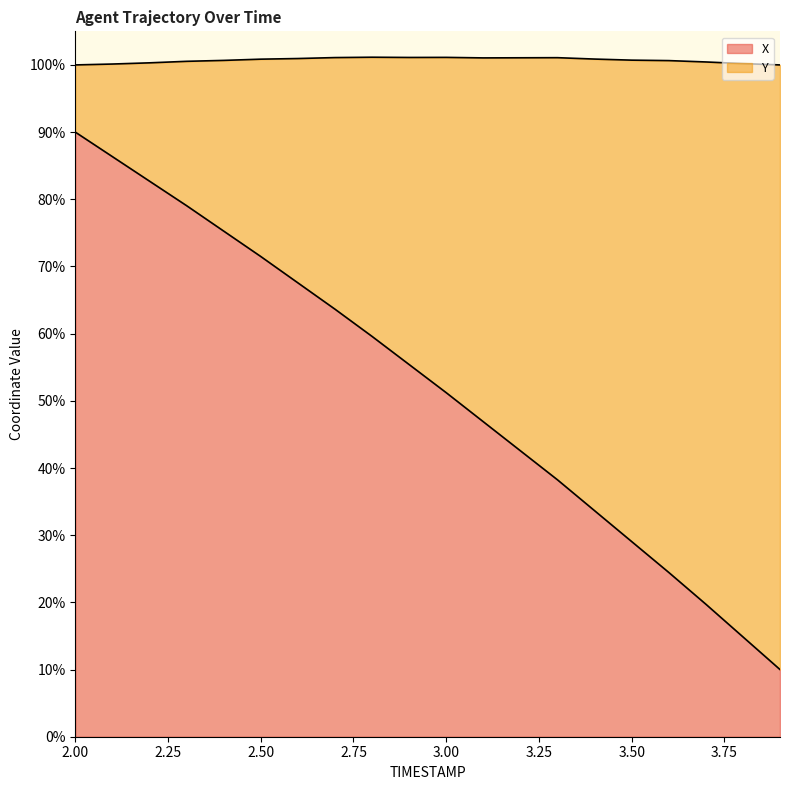

What is the difference between the maximum and minimum values in the X series?

80.0